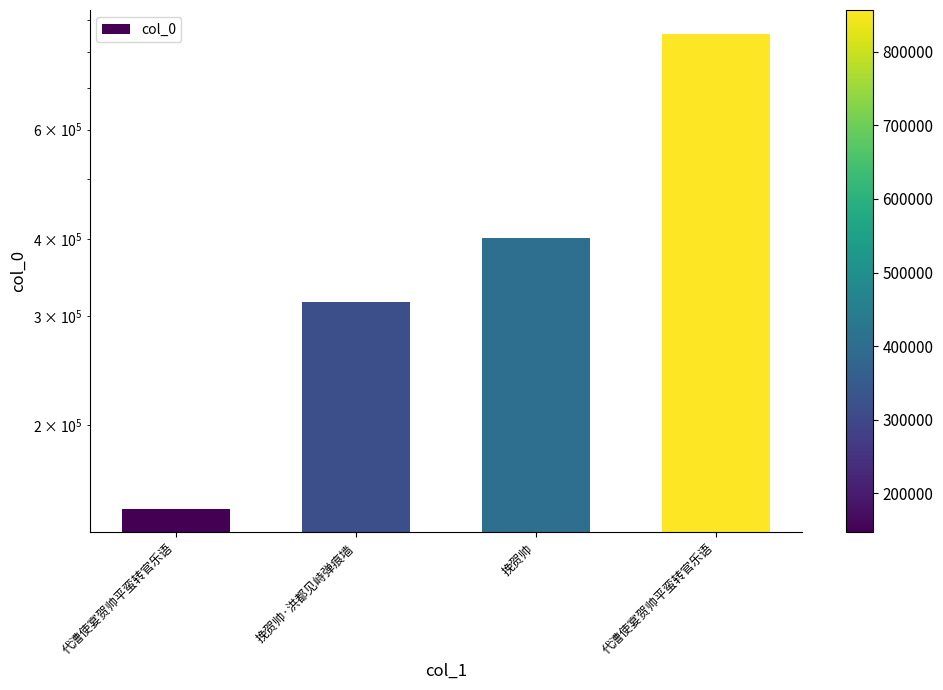

Reading right to left, list all the values displayed in this chart.

代漕使宴贺帅平蛮转官乐语=856748	挽贺帅=401171	挽贺帅·洪都见峙弹痕墙=316591	代漕使宴贺帅平蛮转官乐语=146828